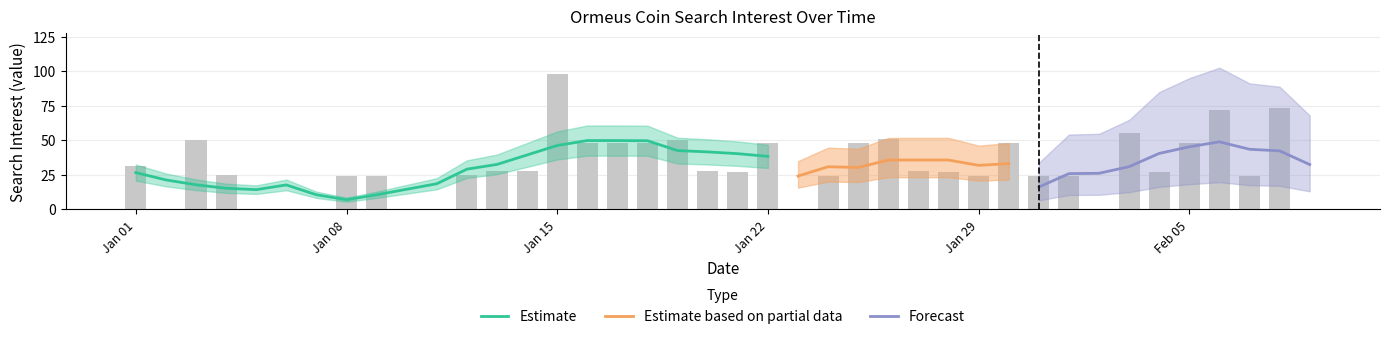

Is it true that the value at 2018/01/13 is 50?

False